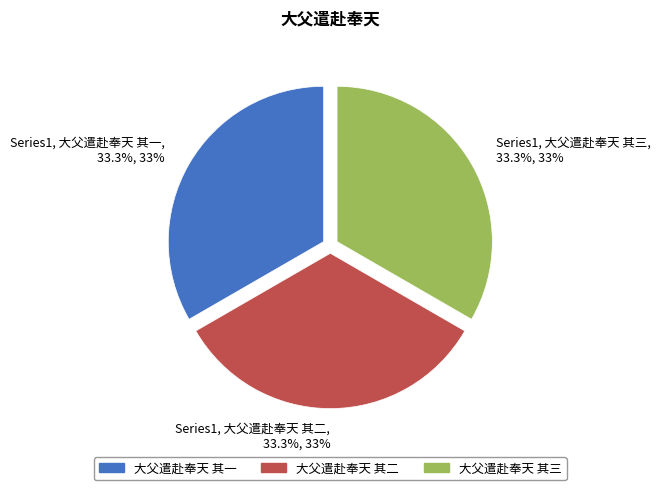

Approximately how many times larger is the value at 大父遣赴奉天 其一 compared to 大父遣赴奉天 其三?

1.0